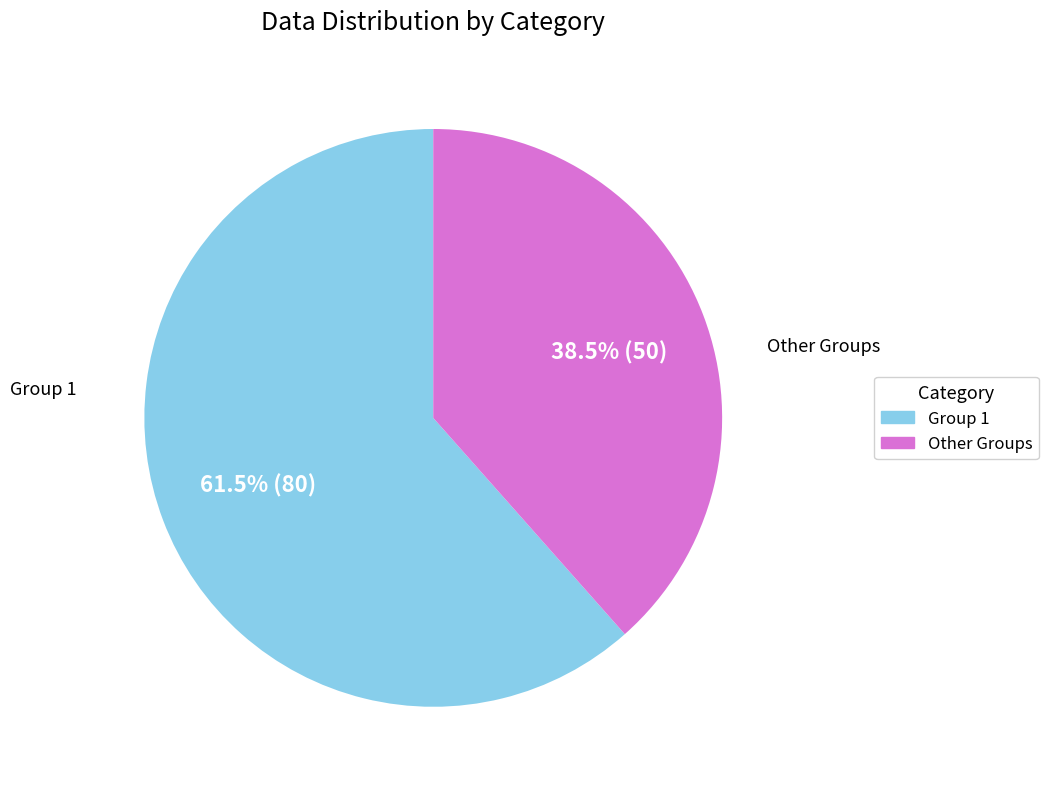

Is there a majority slice in this chart?

Yes